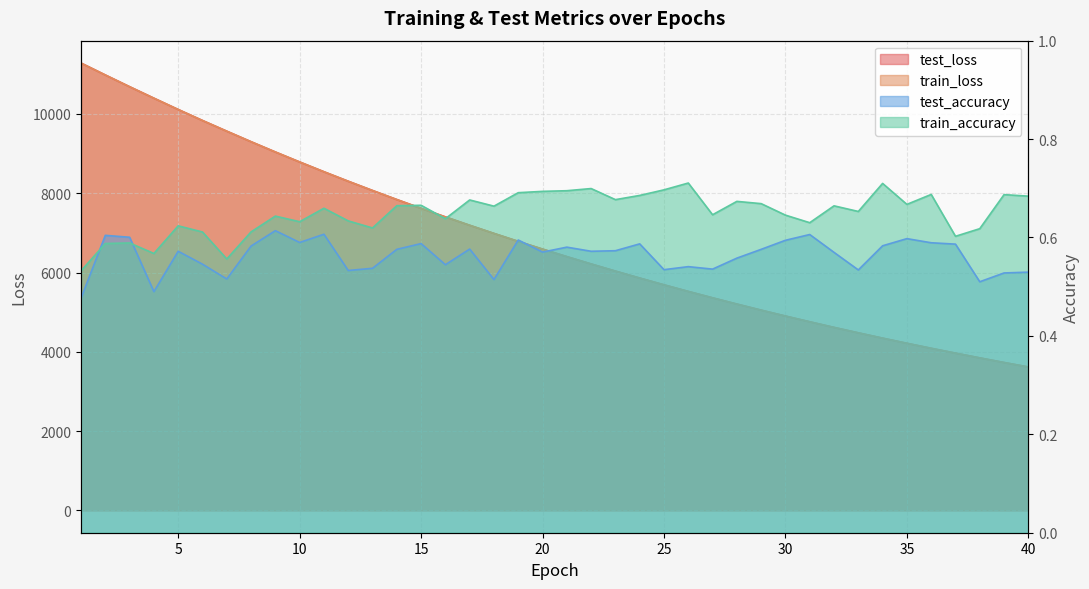

How many lines are shown in the chart?

4